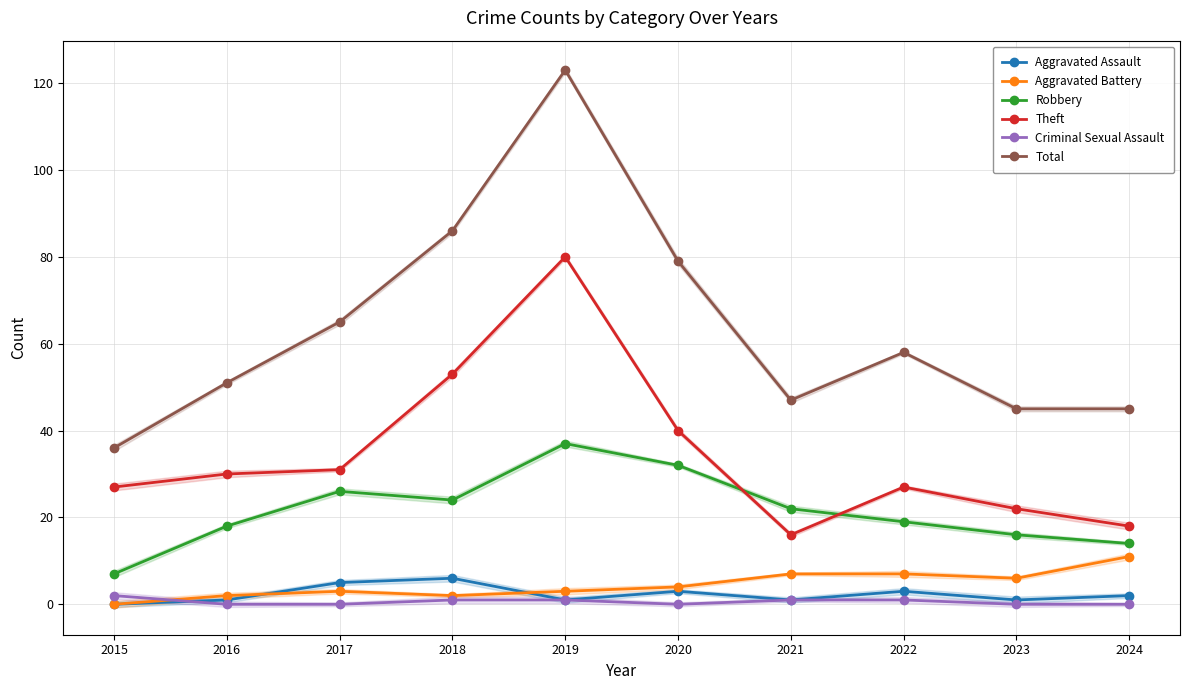

True or false: Theft has more than 0 interior local peaks.

True